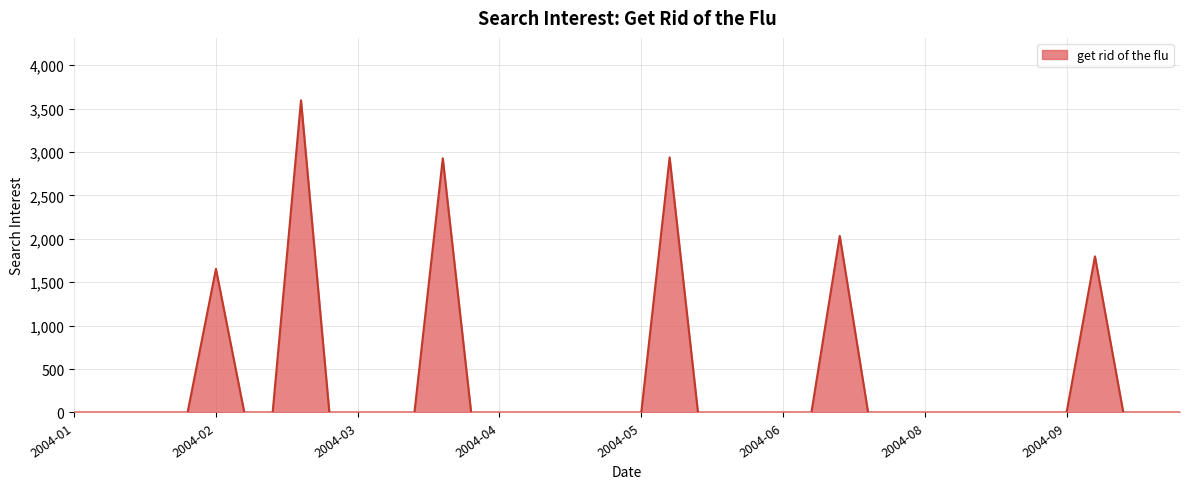

What is the greatest value displayed?

3595.1